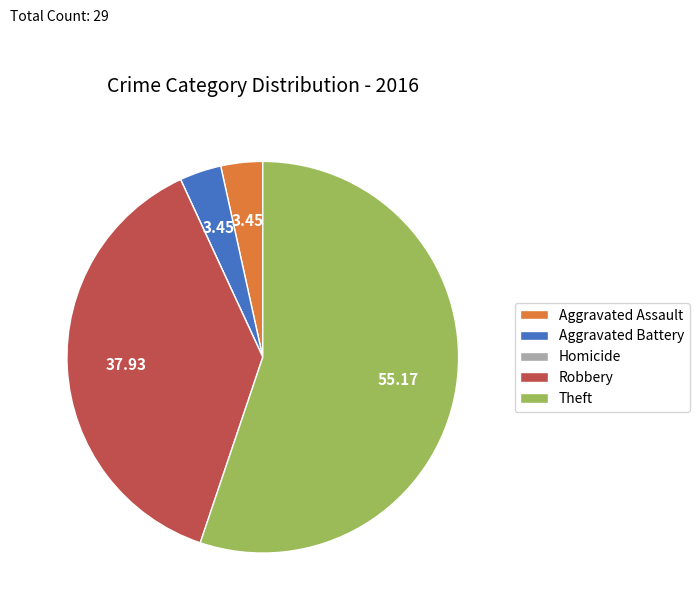

What is the majority slice?

Theft